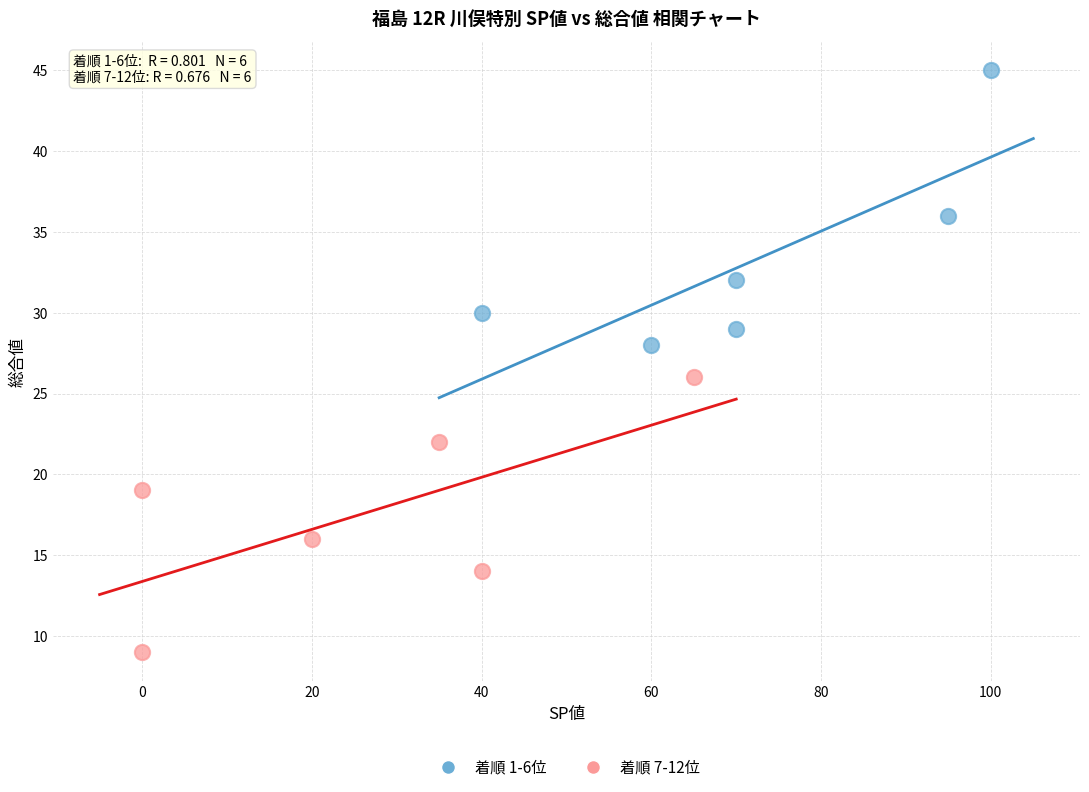

Which series reaches the minimum Y coordinate?

着順 7-12位